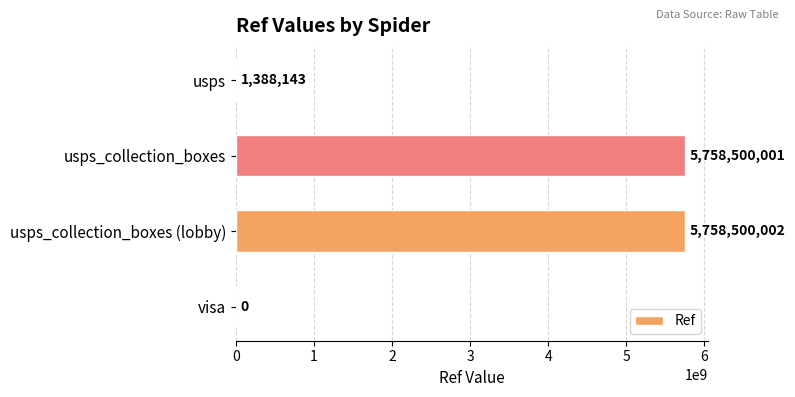

Between visa and usps_collection_boxes (lobby), which is larger?

usps_collection_boxes (lobby)